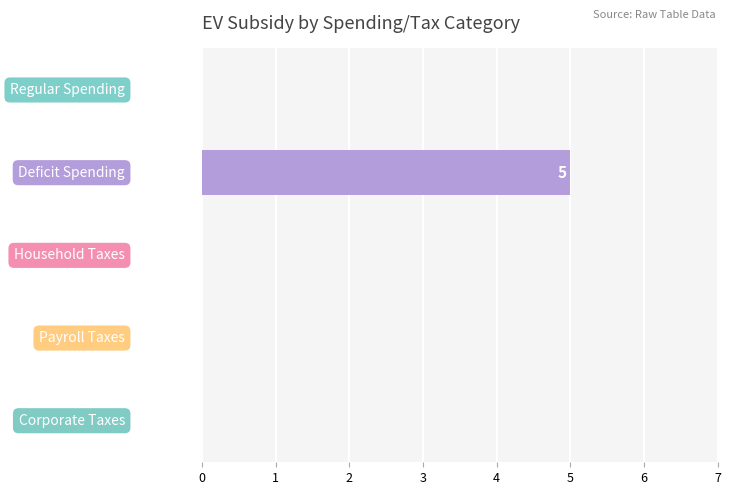

Are the bars horizontal?

Yes